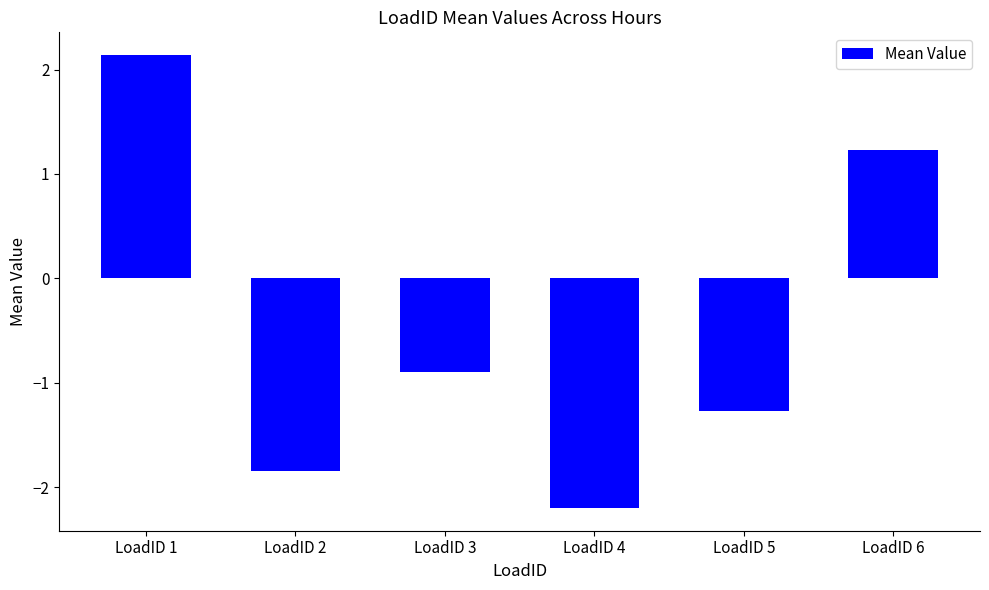

Which category has the lowest value across all series?

LoadID 4